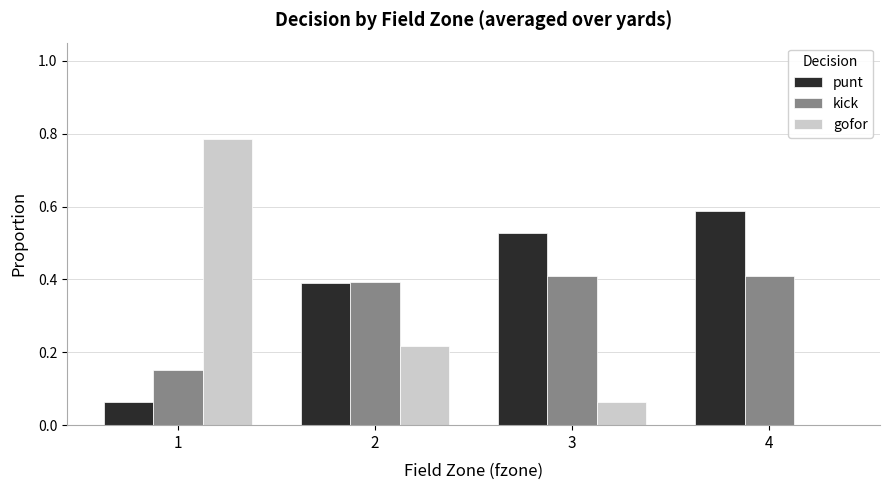

Which series has the widest spread of values?

gofor